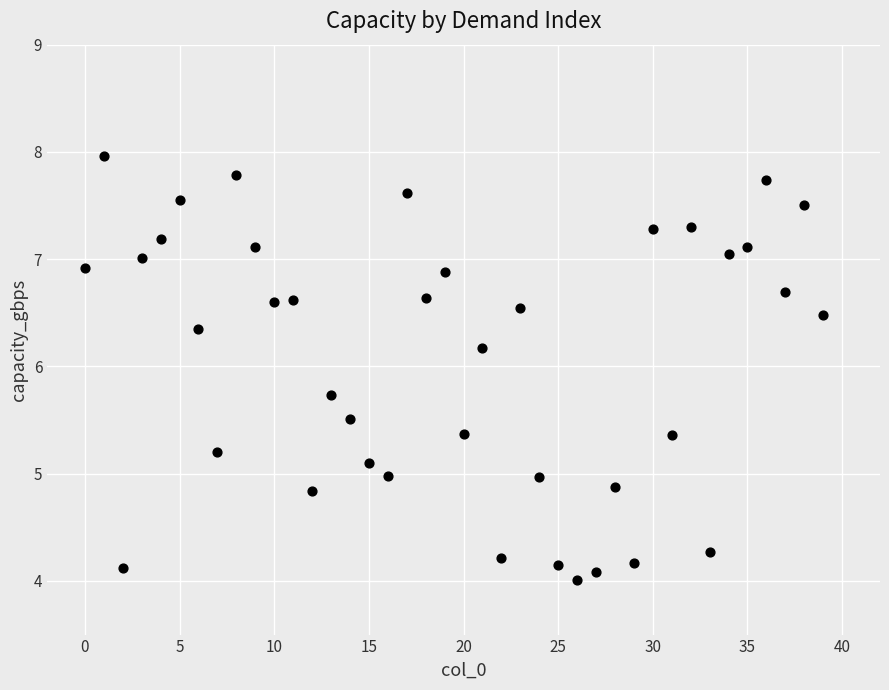

How many data points are displayed?

40